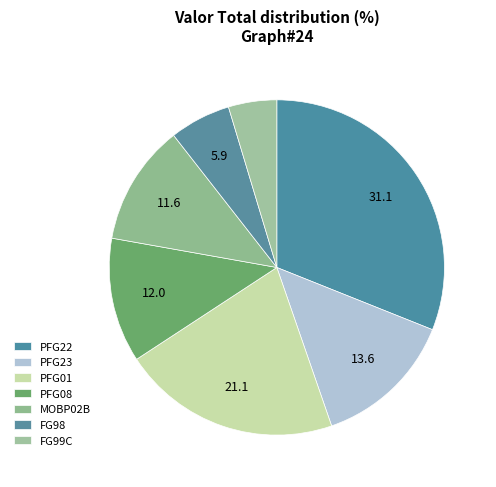

Does PFG01 represent more than half of the total?

No